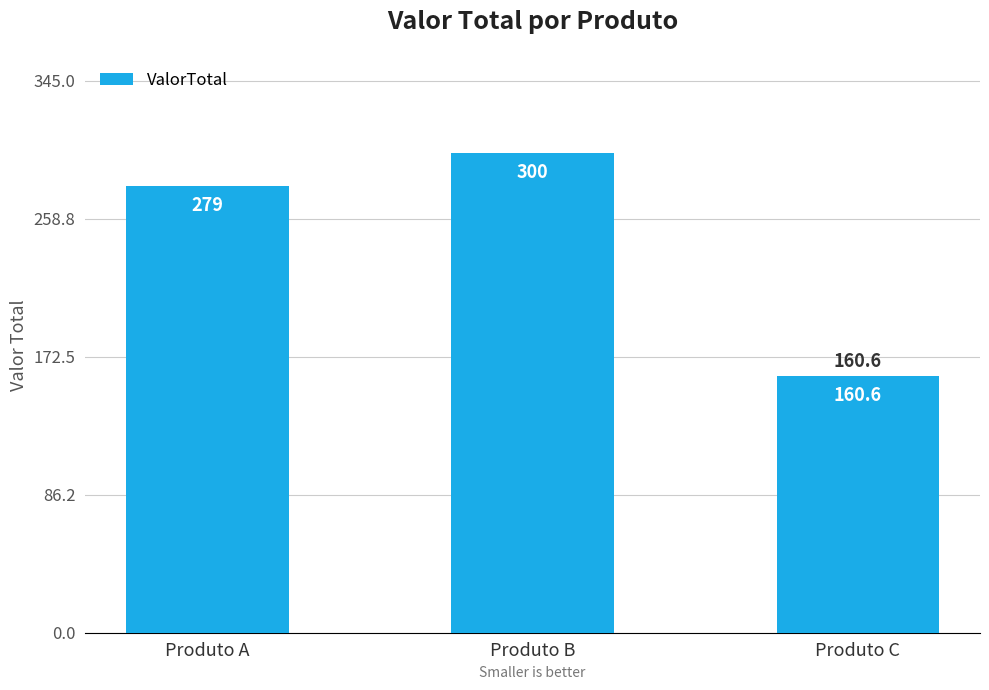

What is the value of the 1st bar from the left?

279.0